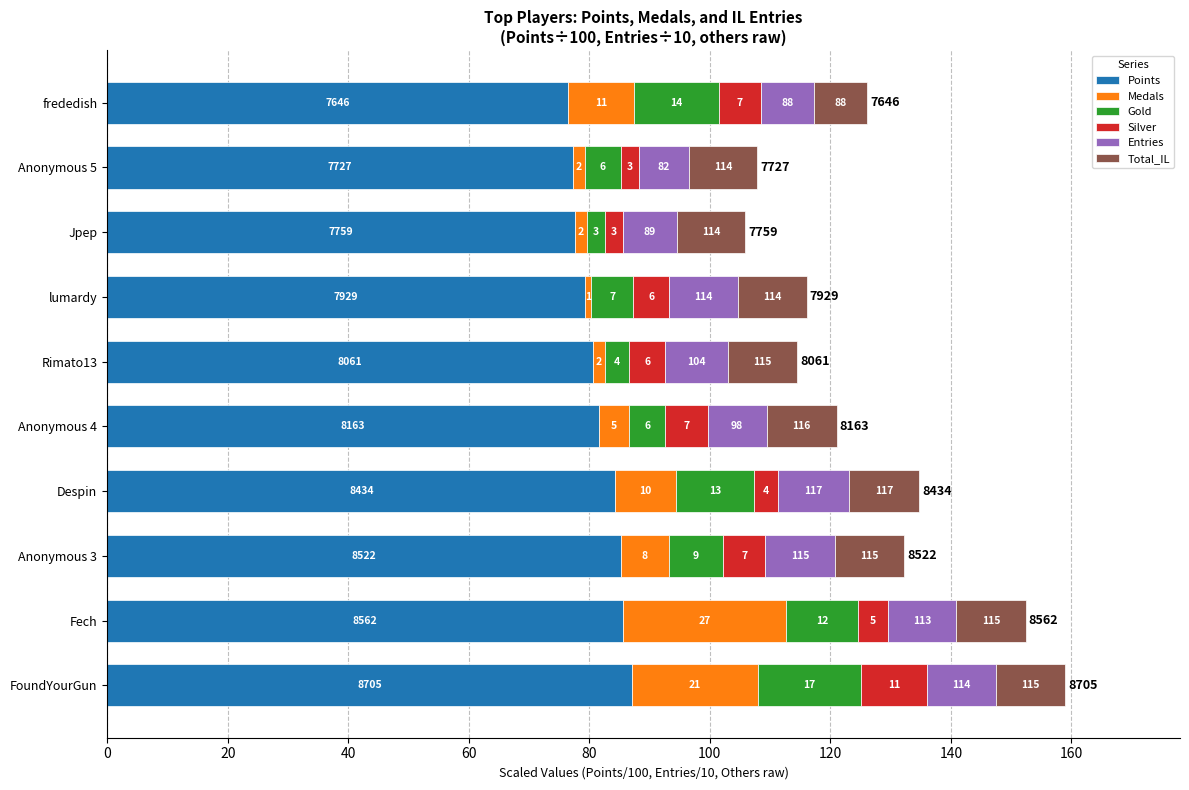

What are all the series names shown in the legend?

Points, Medals, Gold, Silver, Entries, Total_IL